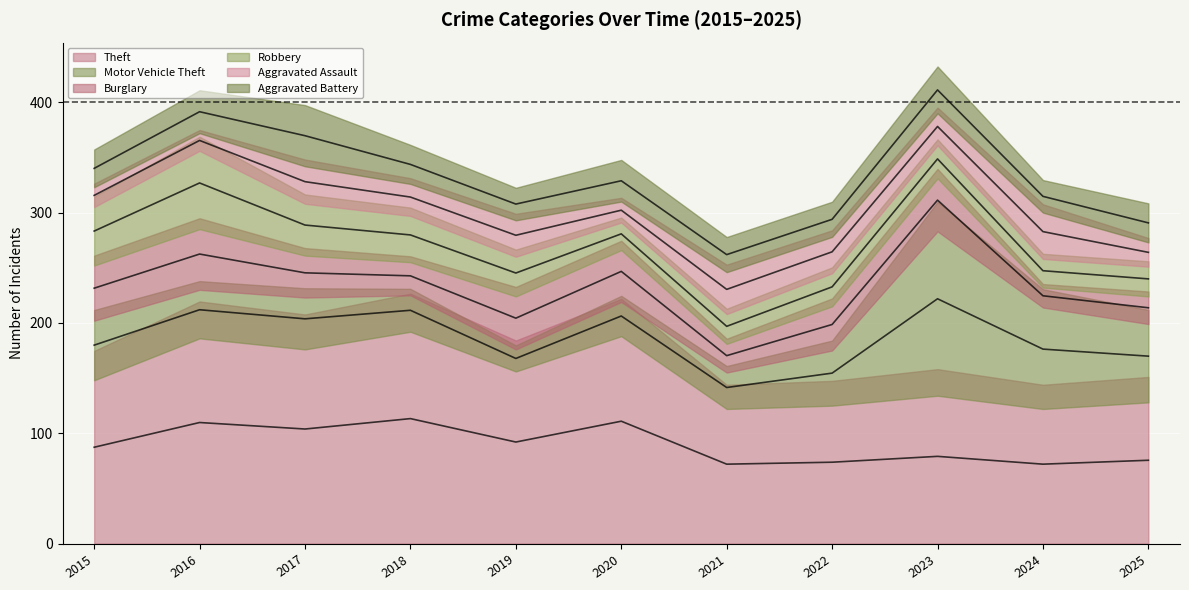

What is the total value across all series at 2025?

303